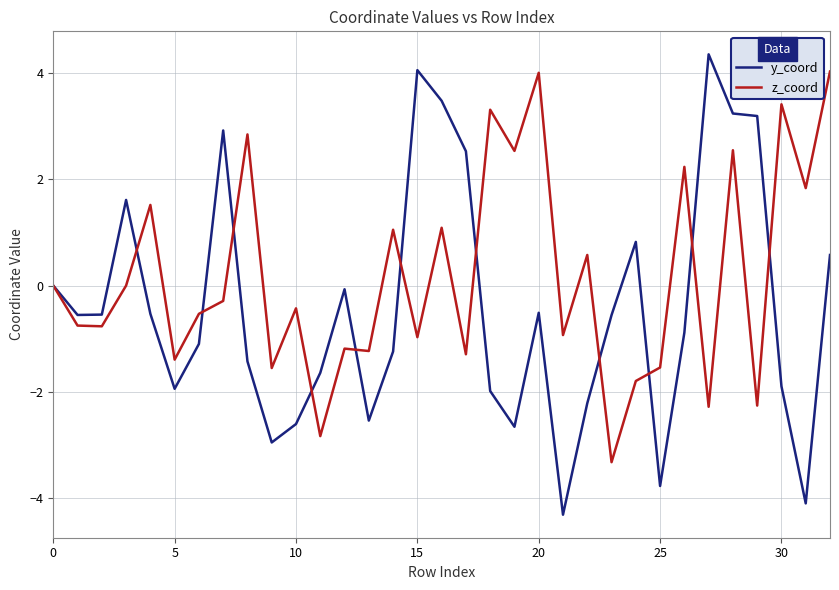

Rank the series by their average value, from highest to lowest.

z_coord, y_coord